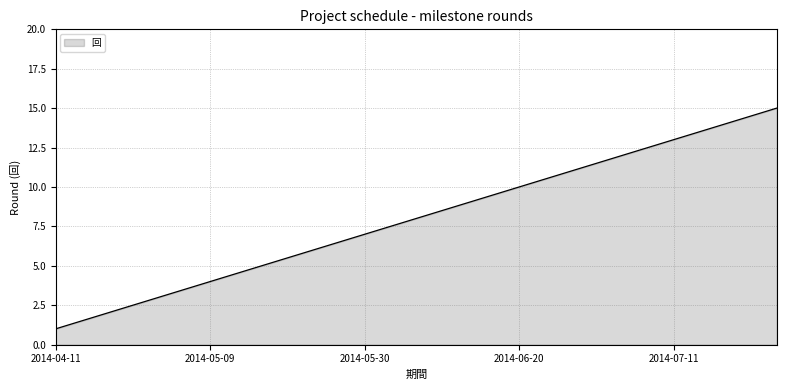

What is the difference between the maximum and minimum values?

14